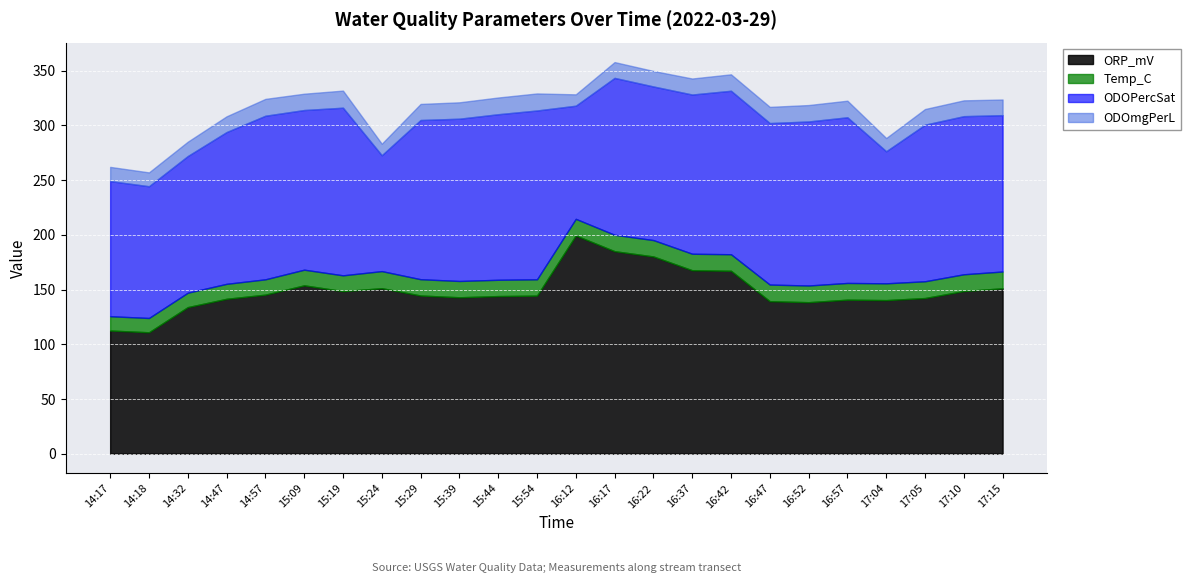

Which series has the largest total across all categories?

ORP_mV